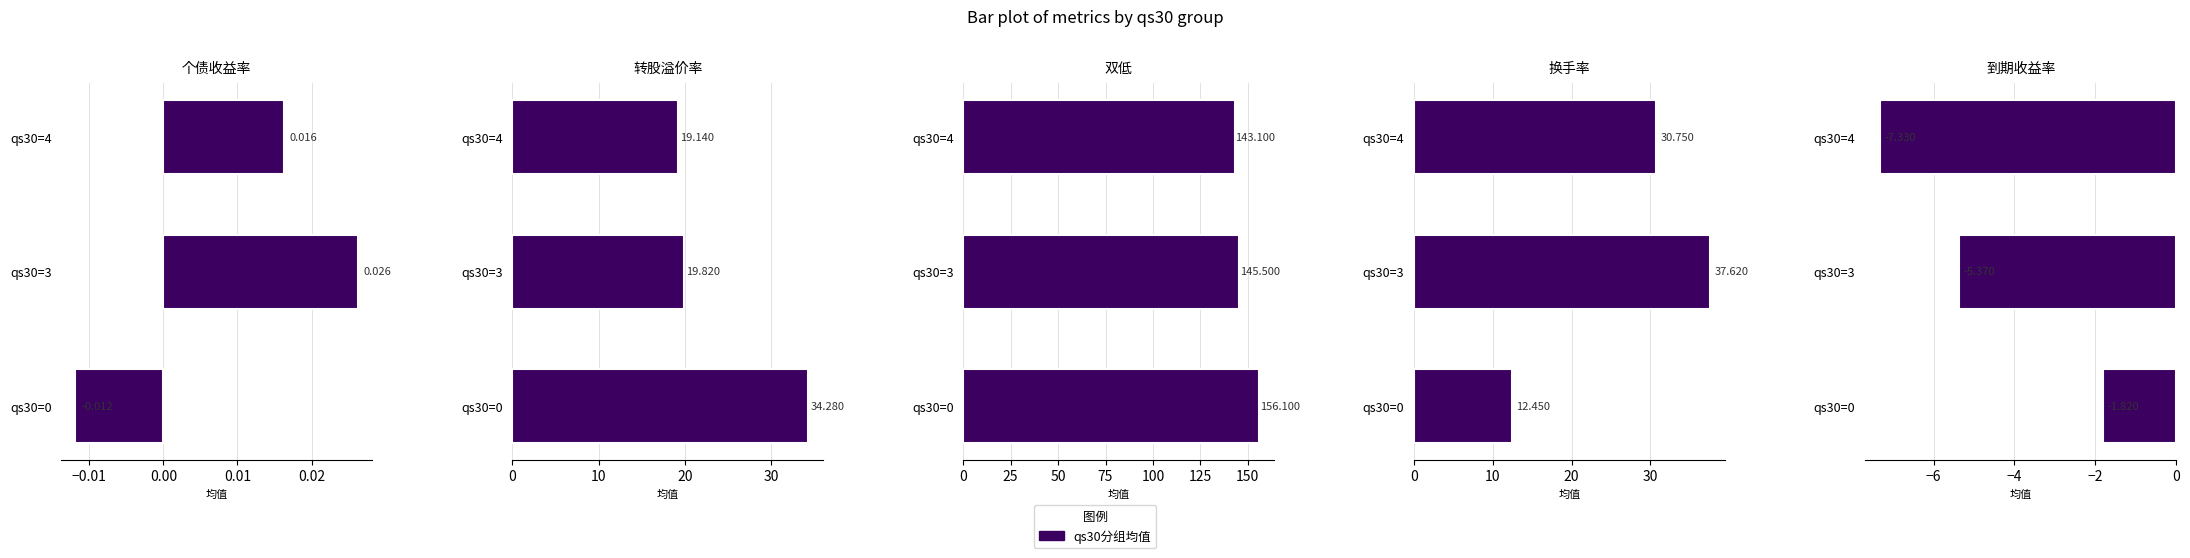

Does the chart contain stacked bars?

No